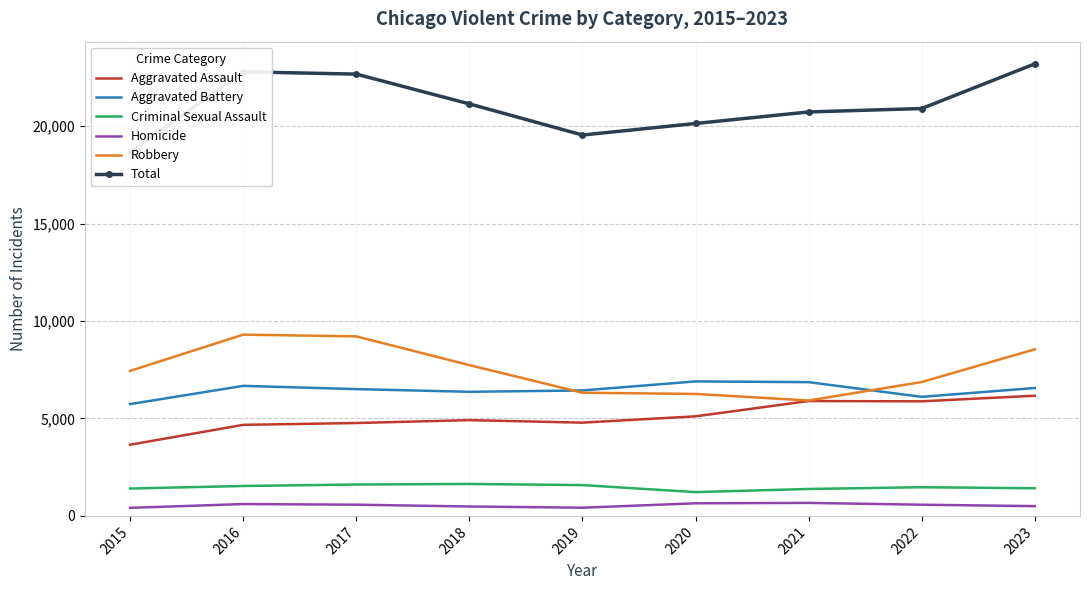

How many series are shown in this chart?

6